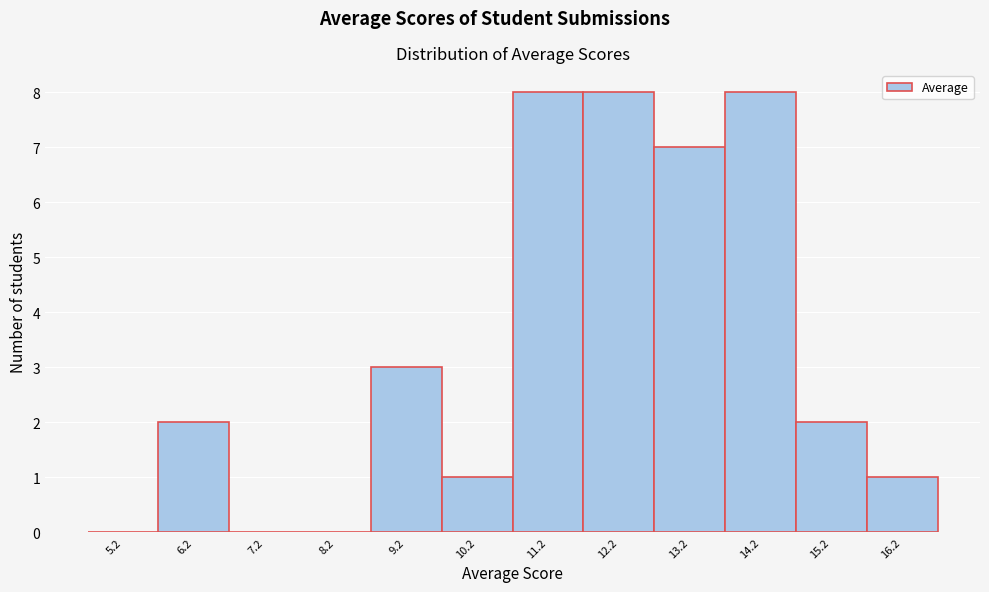

How tall is the bar that spans 10.75 to 11.75 on the x-axis? Neither the bar edges nor the heights are printed on the chart, so give them approximately, as read against the axes.

8